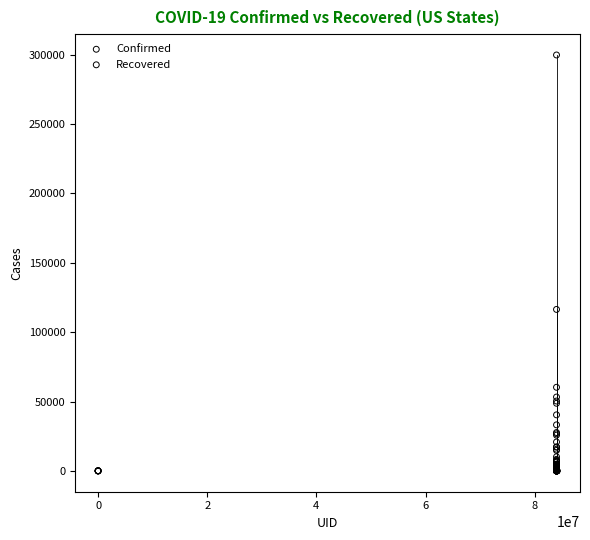

Which series contains the highest Y value?

Confirmed